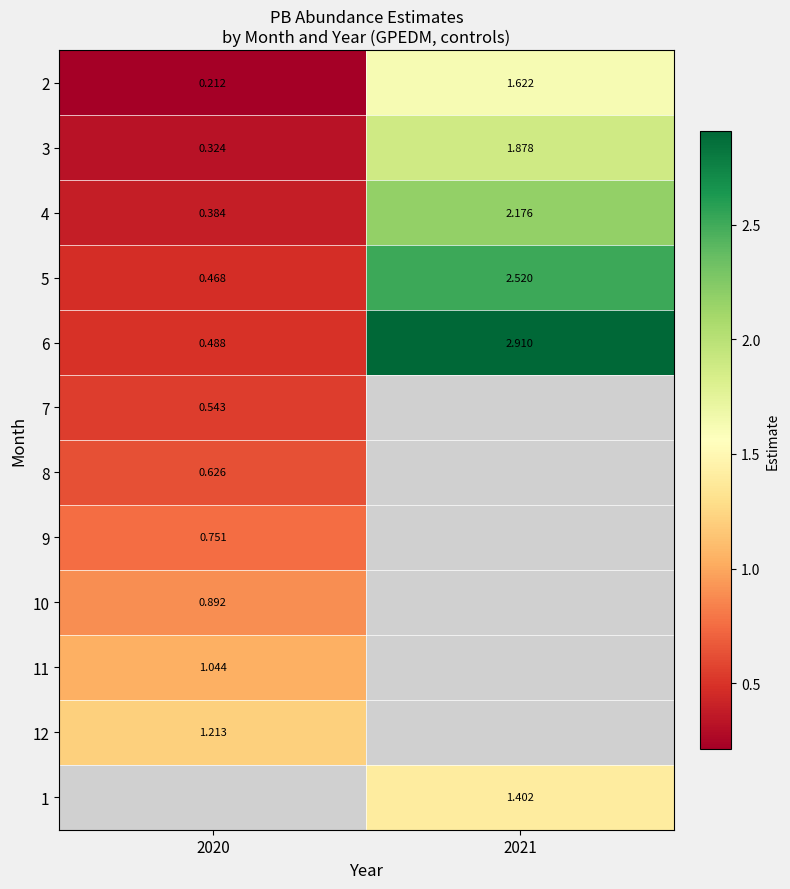

How many values in the 5 series are below 2?

1